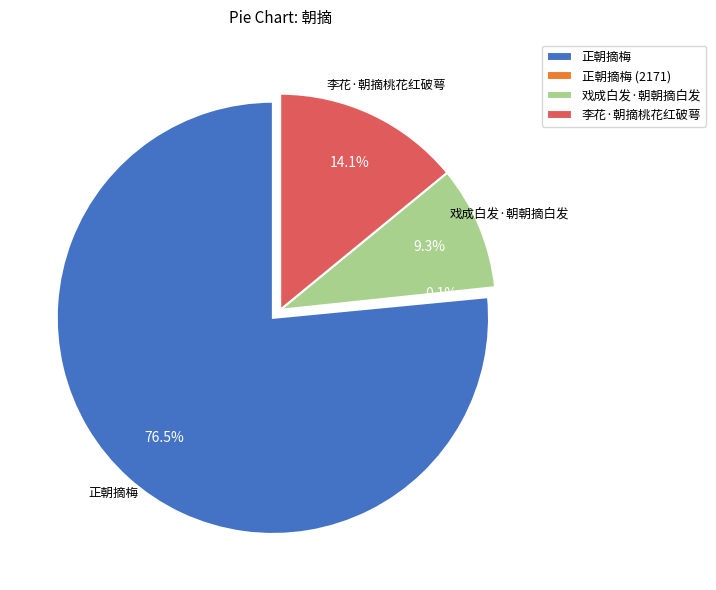

To the nearest percent, what is the combined percentage of 正朝摘梅 (2171) and 戏成白发·朝朝摘白发?

9%